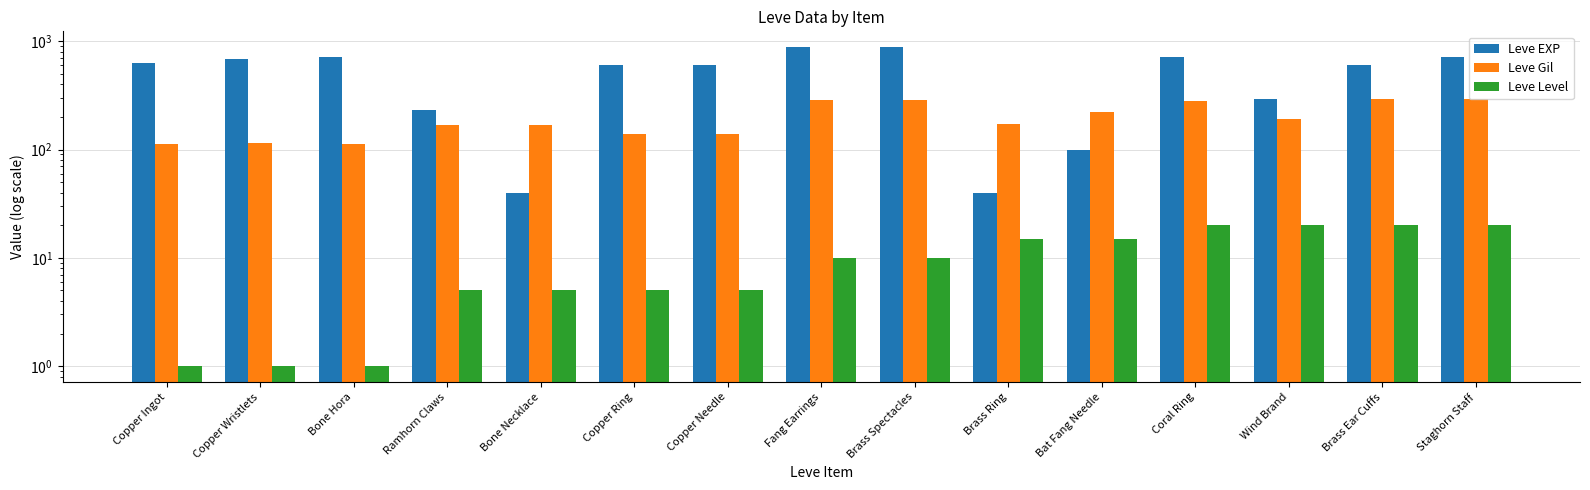

What is the greatest value displayed?

880